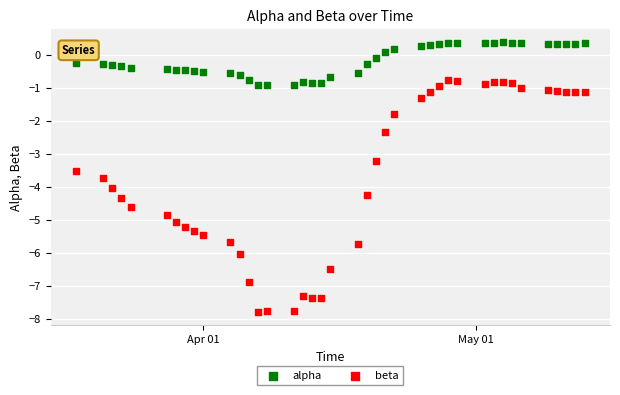

Across all data points, what is the range of Y values (max minus min)?

8.2